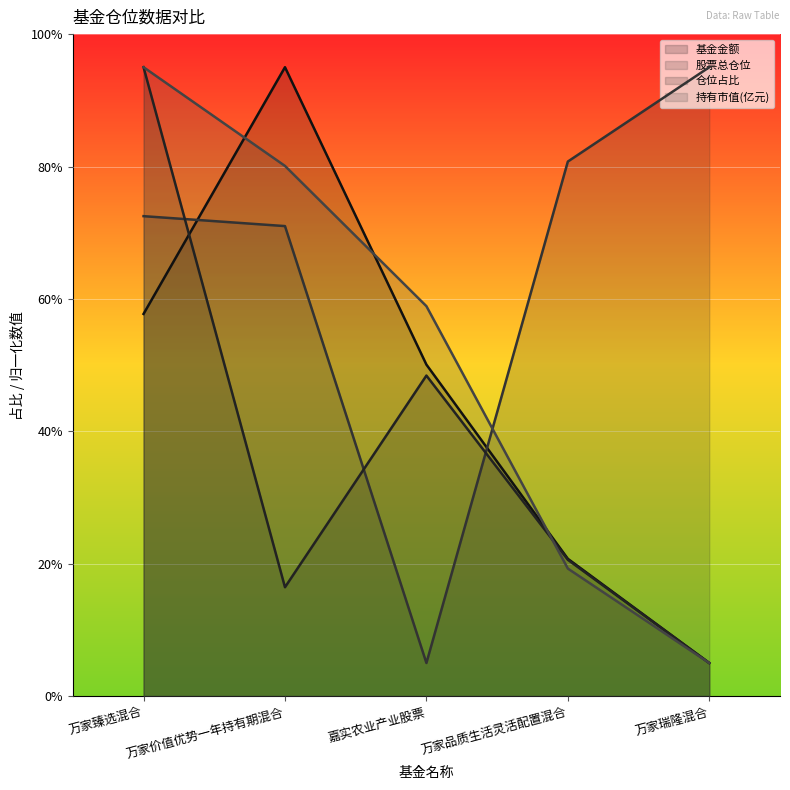

Read the 持有市值(亿元) value at 万家品质生活灵活配置混合.

19.3